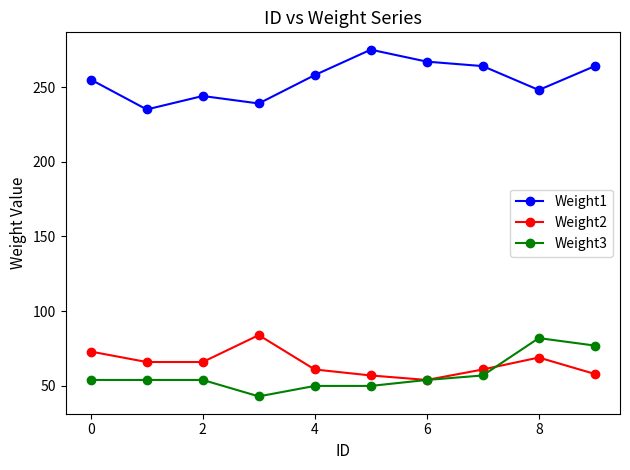

What is the greatest value displayed?

275